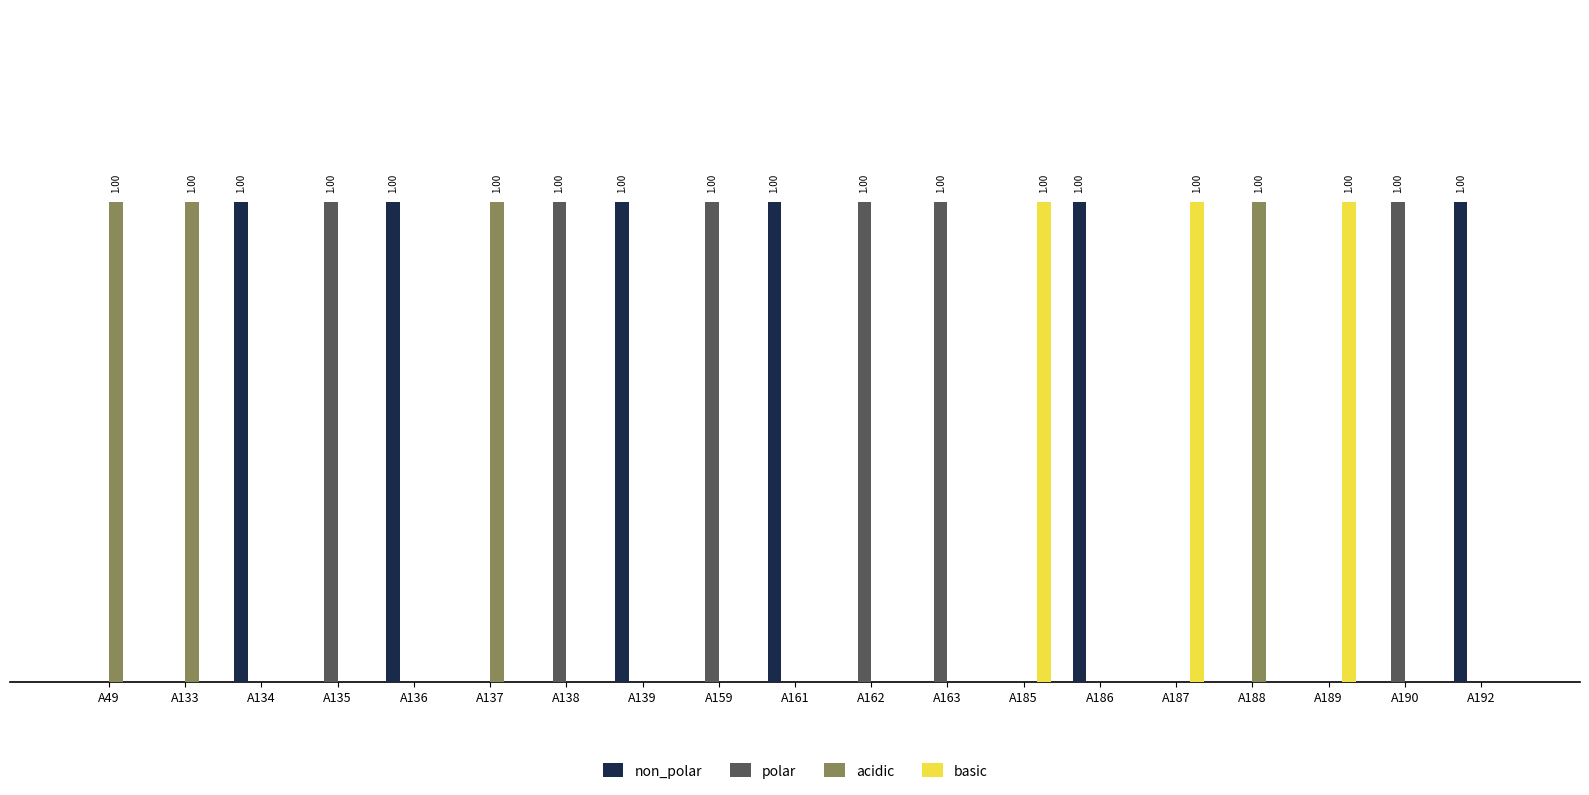

Which label corresponds to the smallest value in the chart?

A49